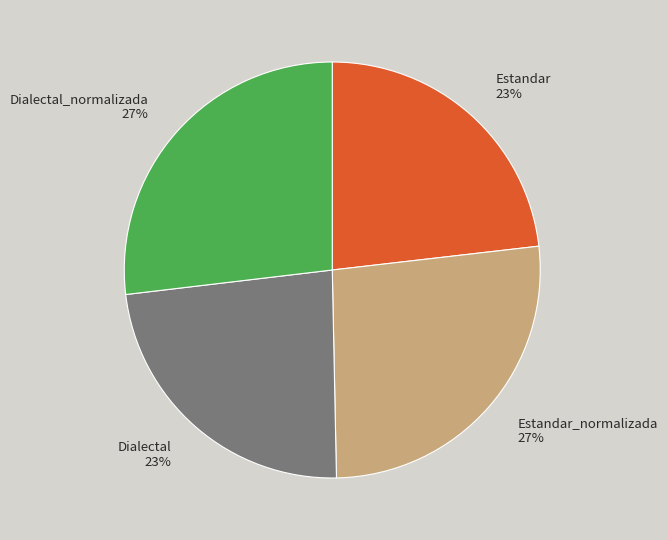

Does Dialectal 23% account for over 50% of the chart?

No